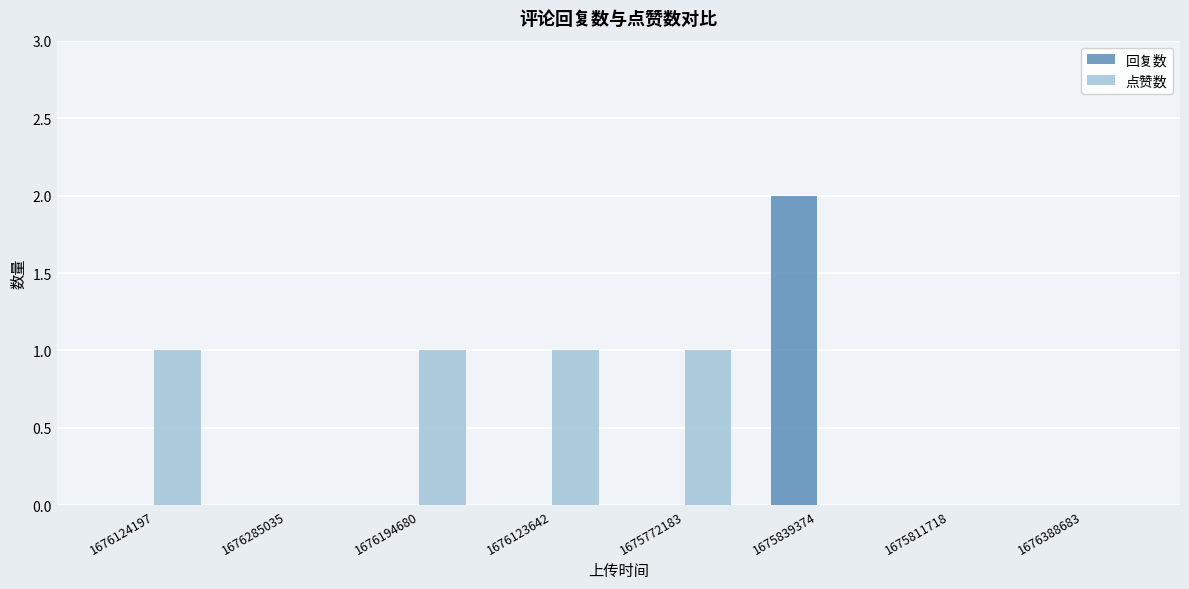

Between 1676194680 and 1676388683, which series saw the biggest shift?

点赞数